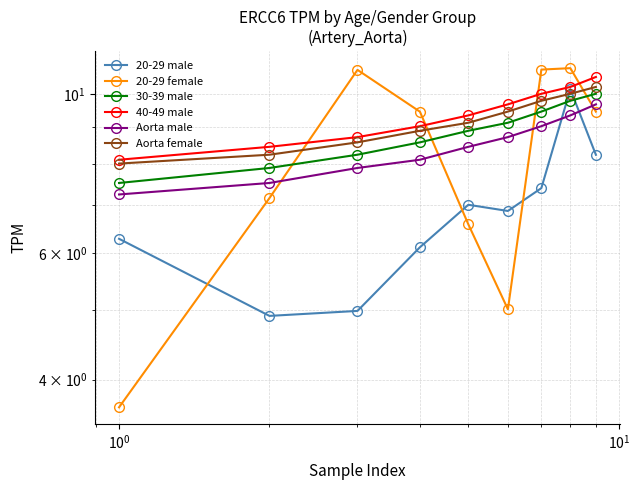

True or false: Aorta male and 20-29 male cross at least once.

True